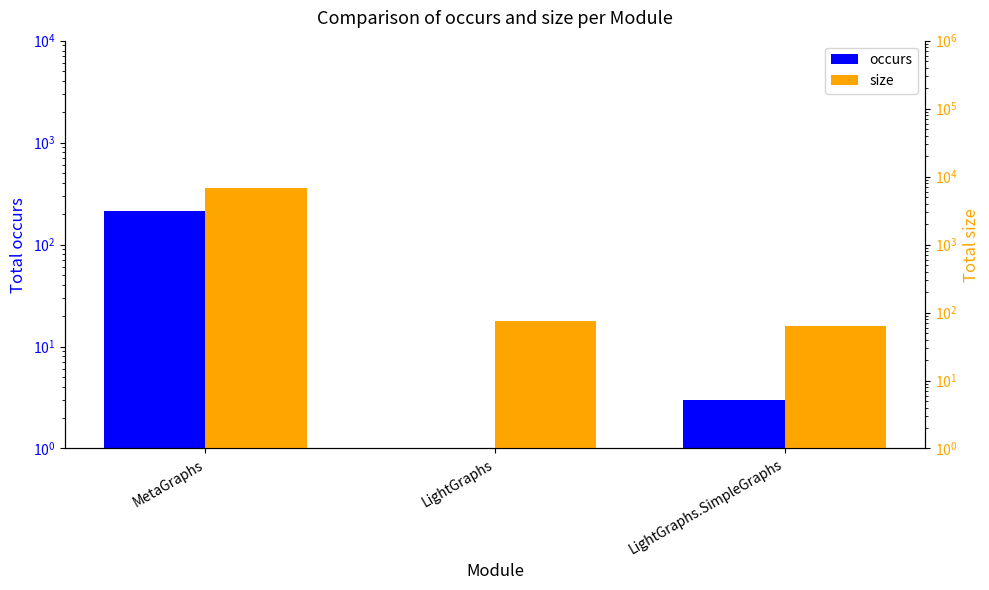

Reading right to left, list all the values displayed in this chart.

occurs: 3	1	213
size: 64	74	6840